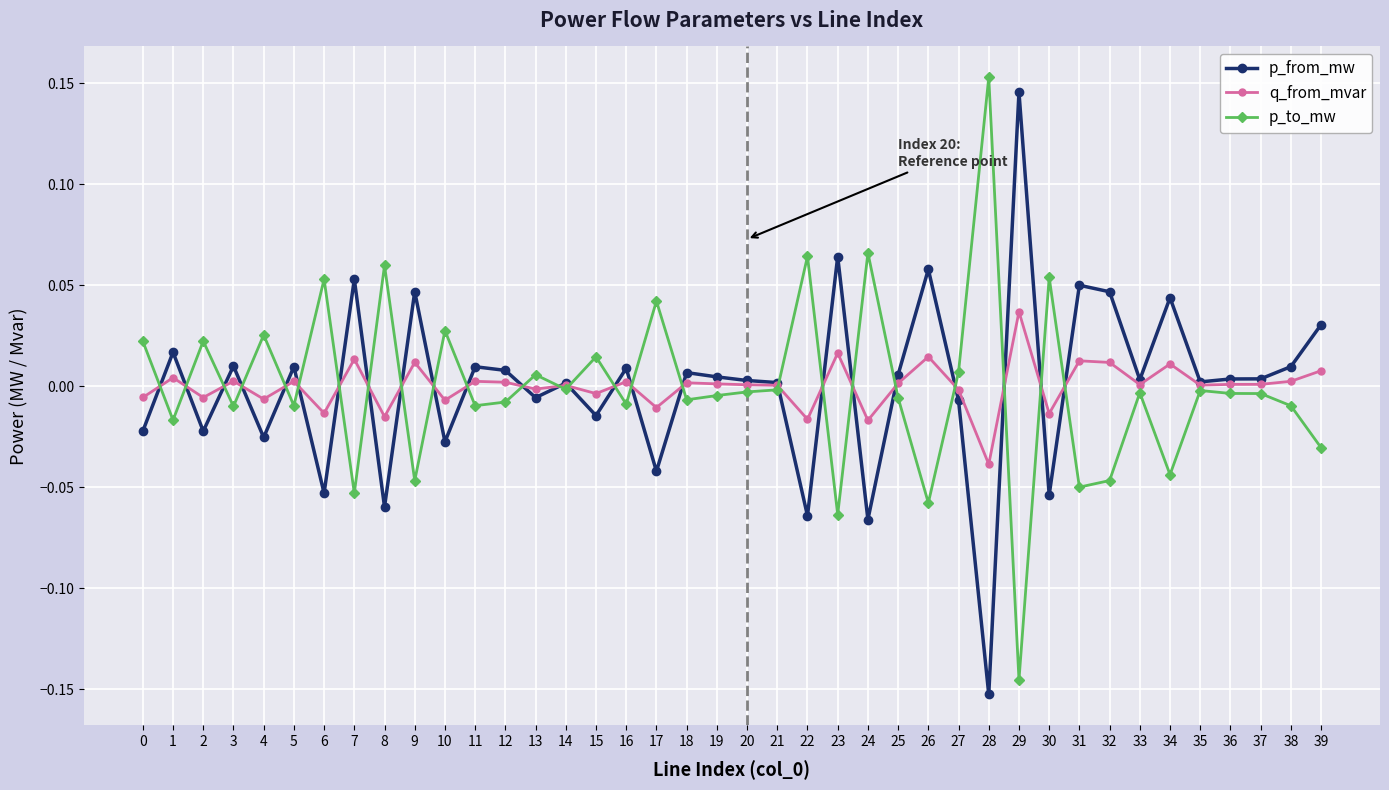

True or false: q_from_mvar has a value of 0.0 at 36.

True